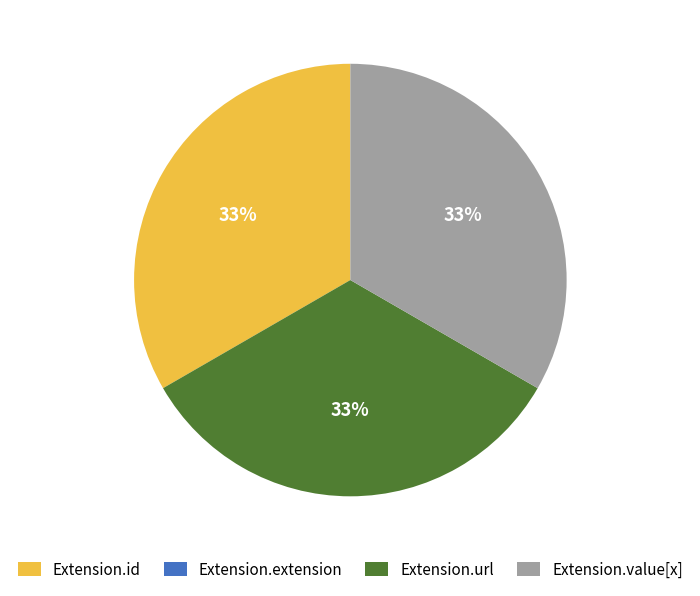

Is it true that Extension.id is 33% of the pie?

True